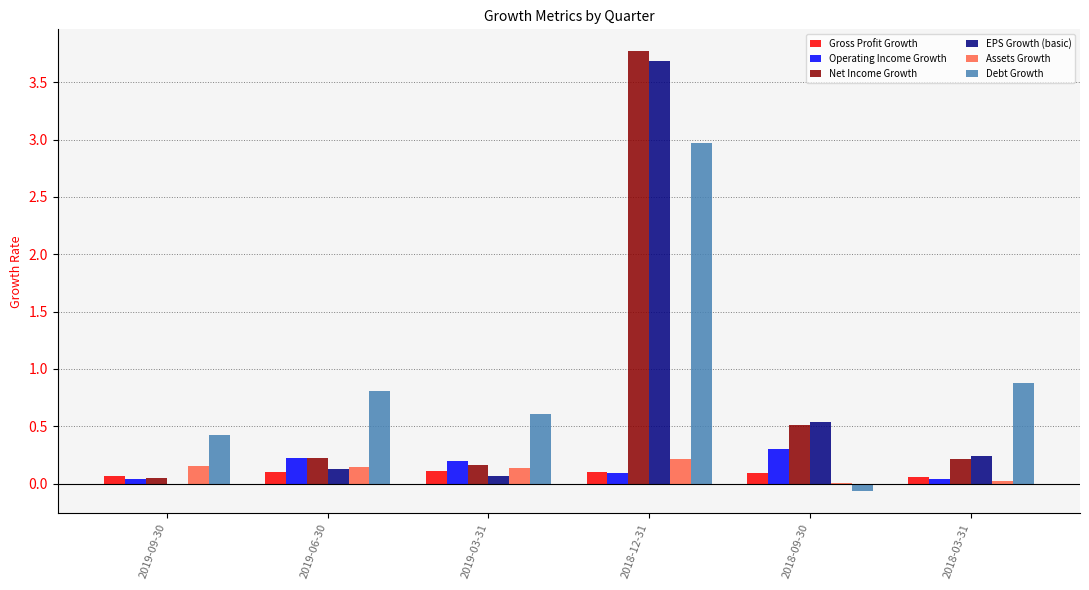

What is the total value across all series at 2019-06-30?

1.6